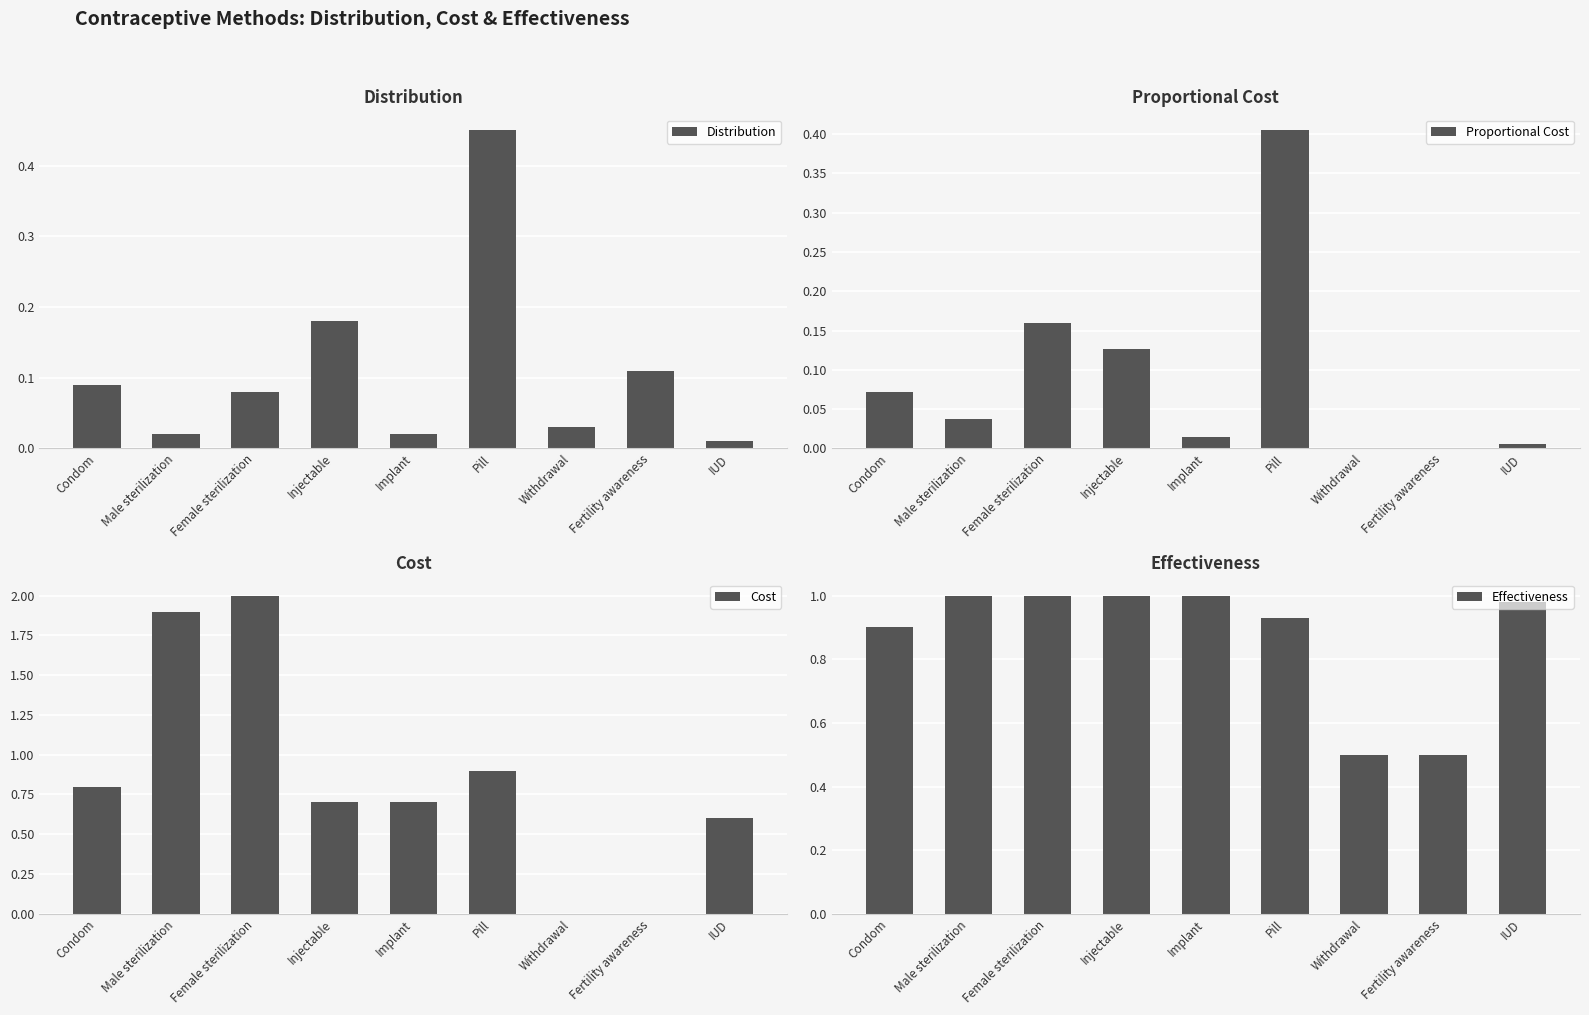

Is the value of Distribution at Withdrawal greater than the value of Proportional Cost at Female sterilization?

No